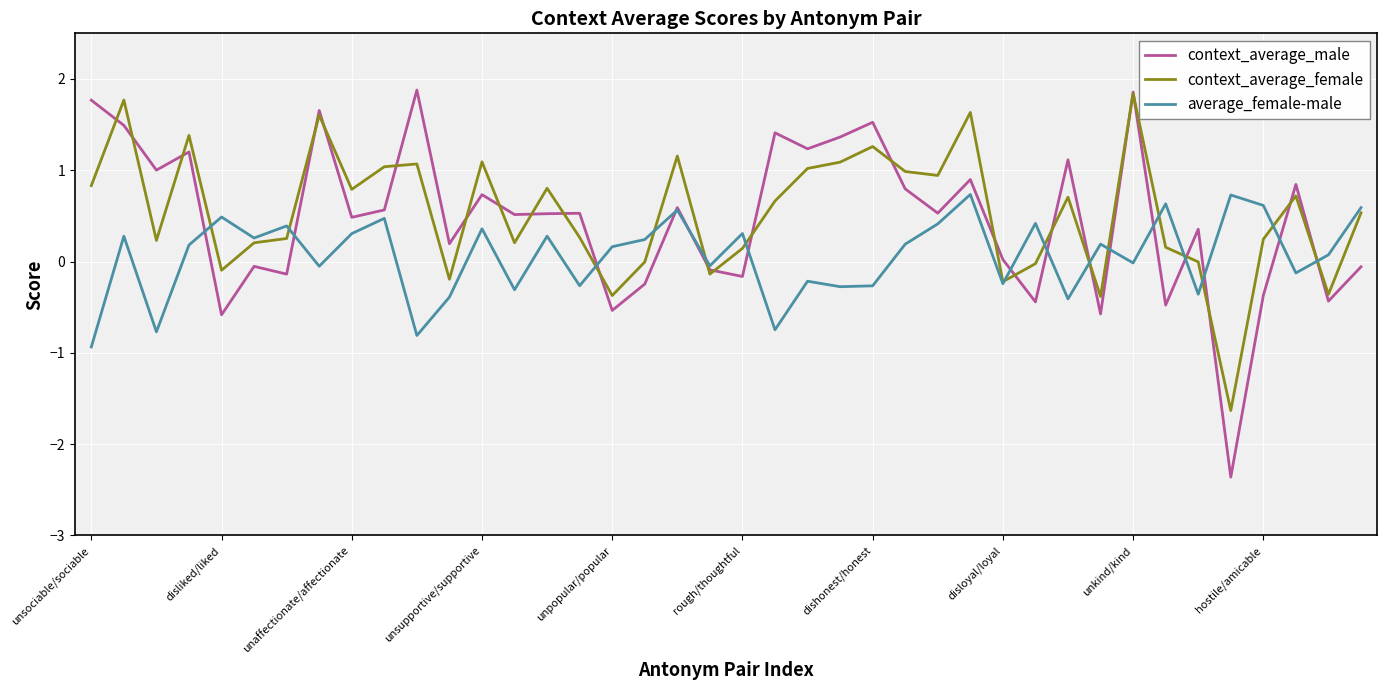

What is the minimum value for average_female-male?

-0.9